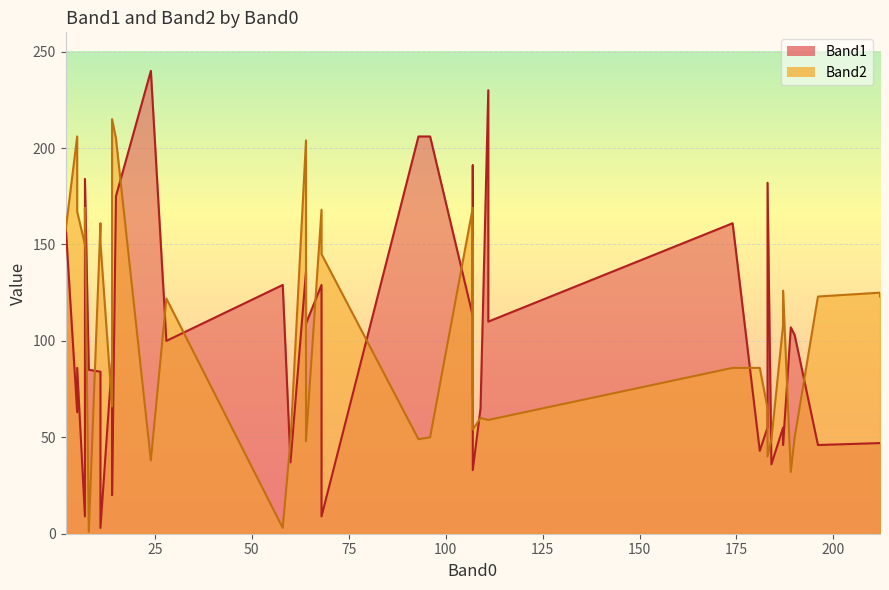

Which series has the largest total across all categories?

Band2